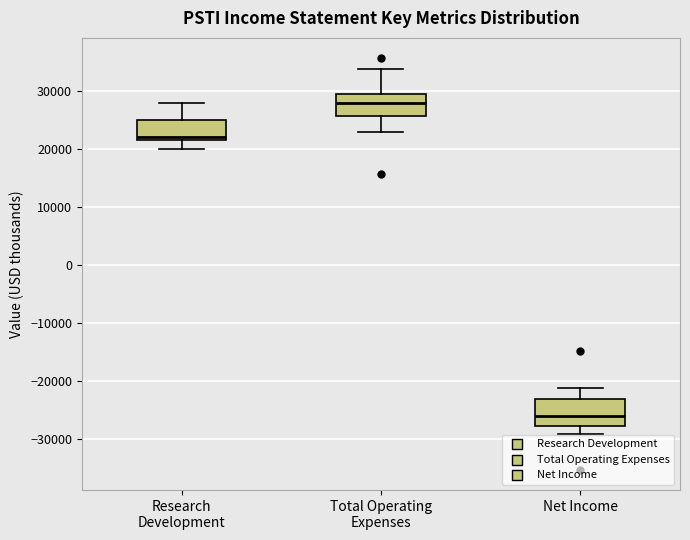

Reading left to right, transcribe this box plot: for each box, give where its median line is, the range the box spans, and where its two whiskers end, as read against the y-axis. The values are not printed on the chart, so give them approximately, as read against the axis.

Research Development: median 22000 (just above the box's lower edge), box 22000 to 25000, whiskers 20000 to 28000
Total Operating Expenses: median 28000, box 26000 to 30000, whiskers 23000 to 34000
Net Income: median -26000, box -28000 to -23000, whiskers -29000 to -21000